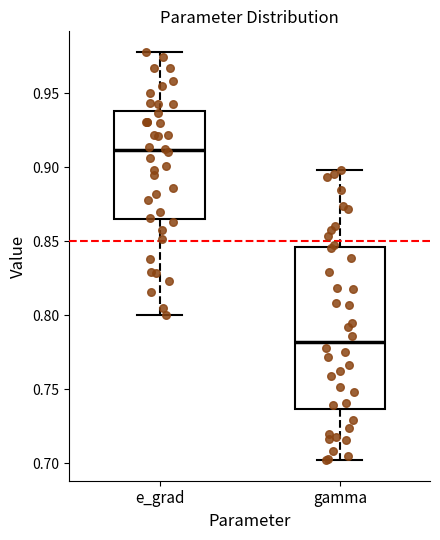

Reading left to right, read every box against the y-axis: the position of its median line, the range the box covers, and the ends of its whiskers. The values are not printed on the chart, so give them approximately, as read against the axis.

e_grad: median 0.910, box 0.865 to 0.940, whiskers 0.800 to 0.980
gamma: median 0.780, box 0.735 to 0.845, whiskers 0.700 to 0.900